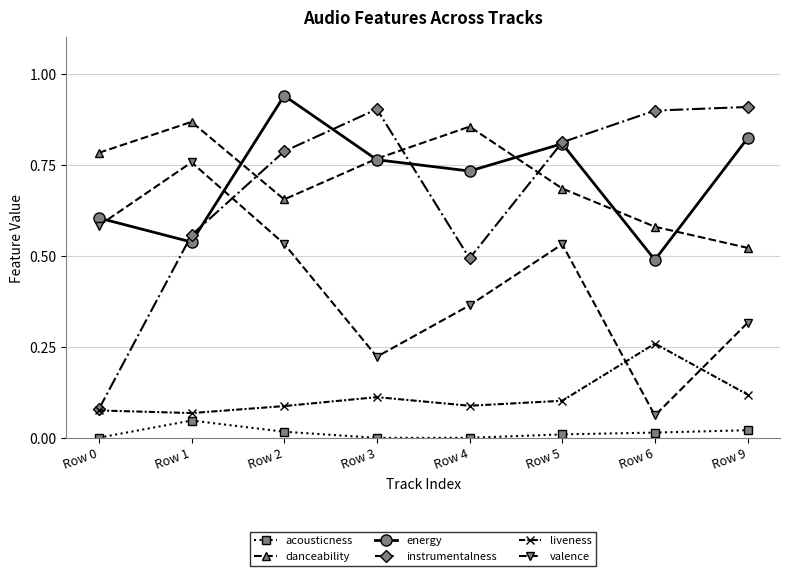

Which category has the highest value in the acousticness series?

Row 1